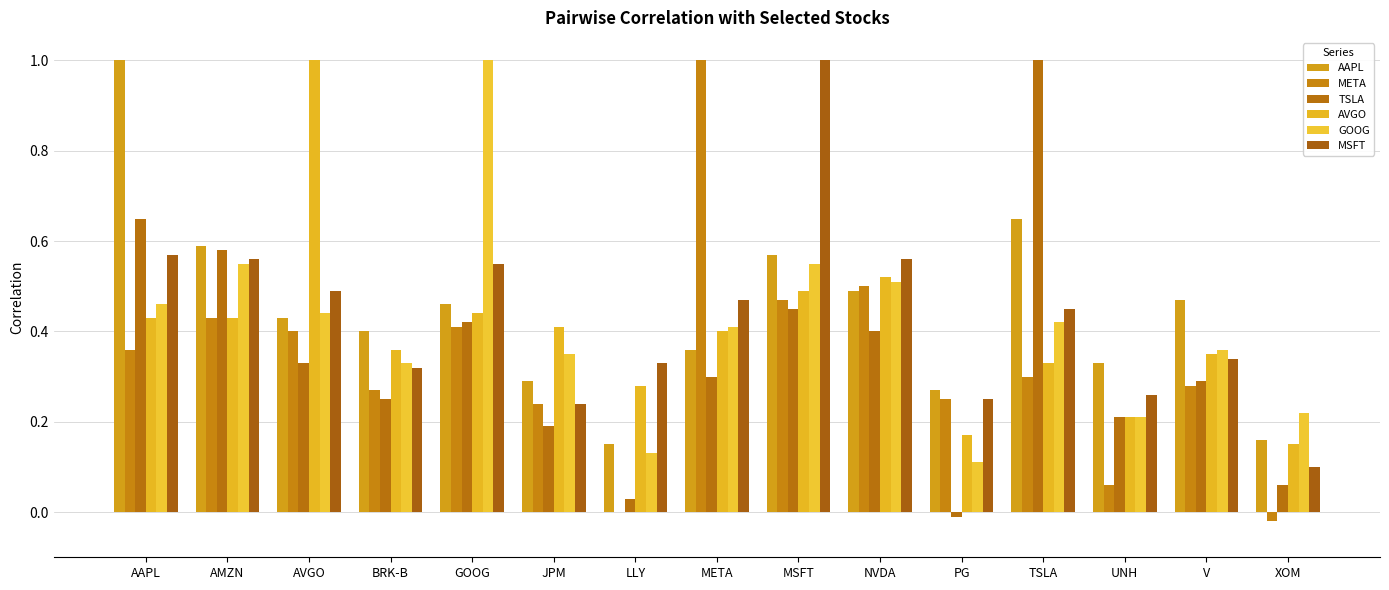

What is the approximate value of GOOG at TSLA?

0.4